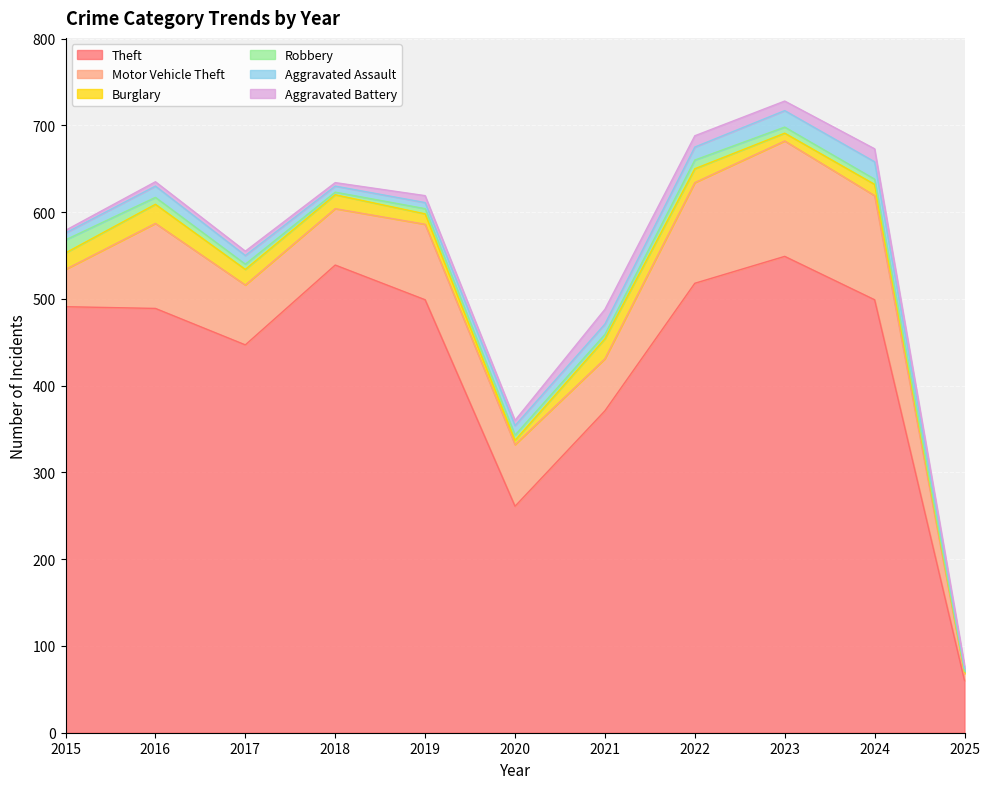

At which category does the chart reach its peak across all series?

2023